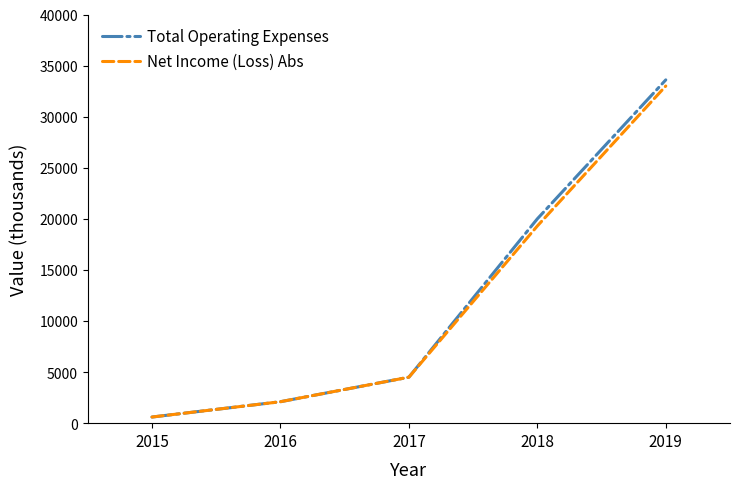

What is the maximum value shown in the chart?

33600